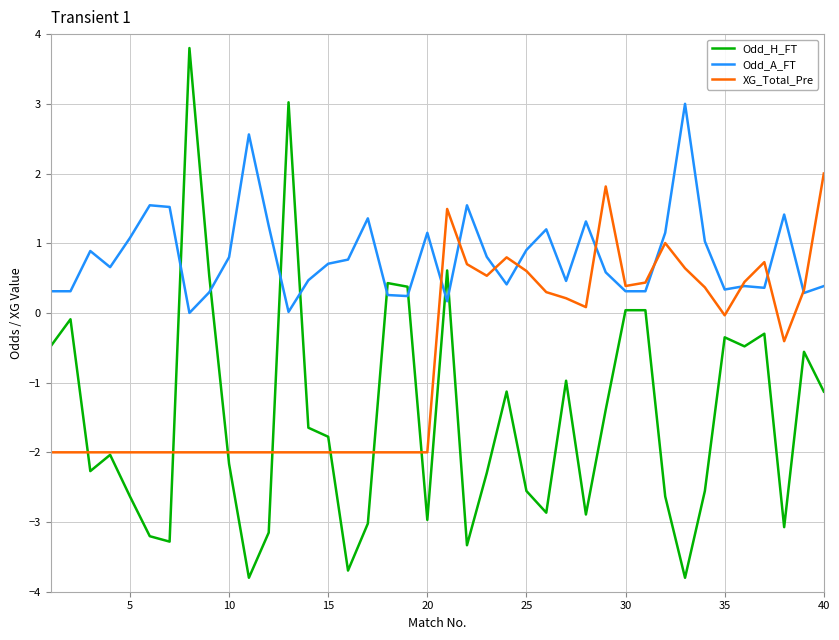

What is the average value of the XG_Total_Pre series?

-0.7